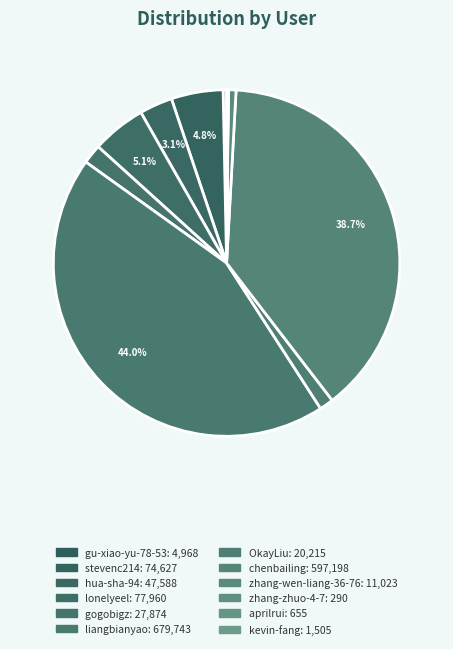

Which slice is the largest?

liangbianyao